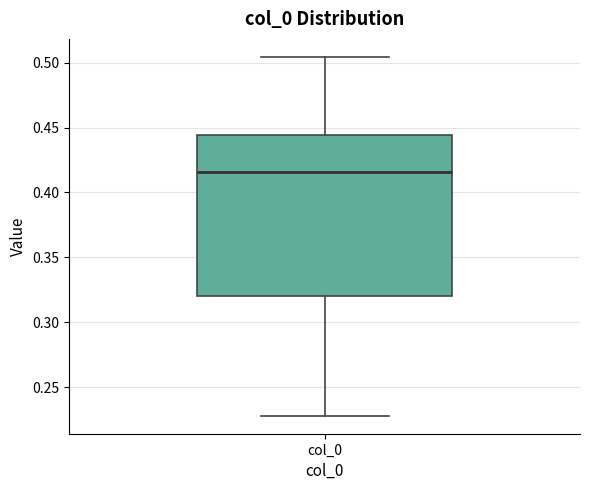

Transcribe this box plot: give where the median line is, the range the box spans, and where the two whiskers end, as read against the y-axis. The values are not printed on the chart, so give them approximately, as read against the axis.

median 0.415, box 0.320 to 0.445, whiskers 0.230 to 0.505